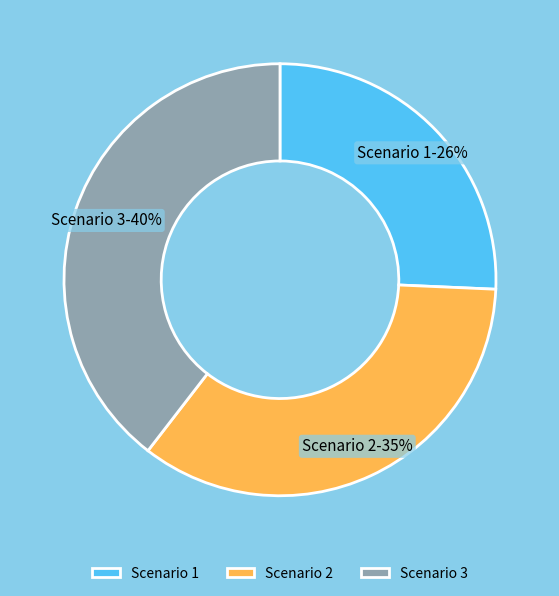

Does Scenario 3 account for over 50% of the chart?

No